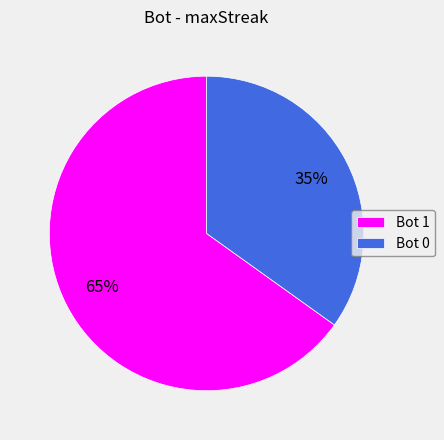

How many segments does this pie chart have?

2